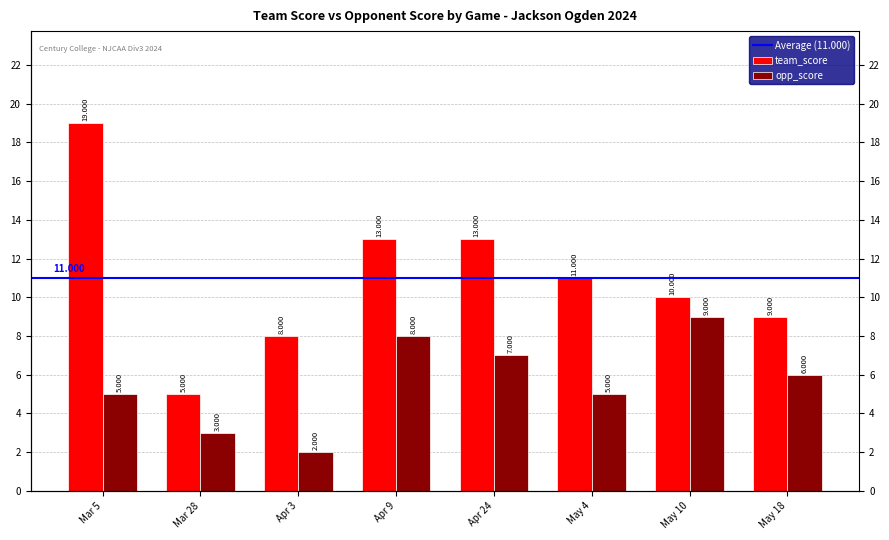

What is the label of the 4th bar from the left?

Apr 9